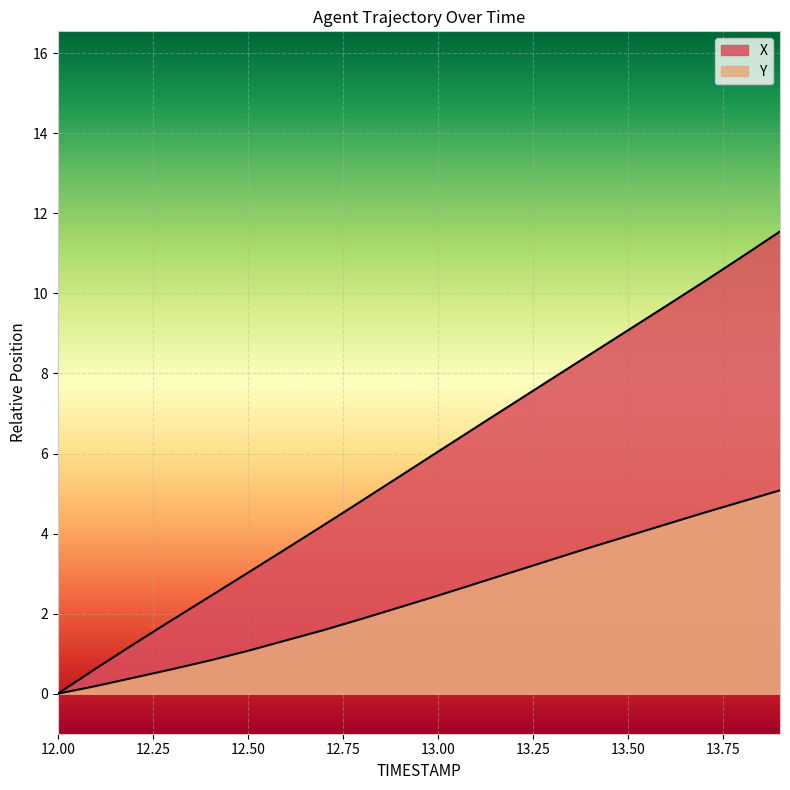

Where does the X series first go above 6?

13.0